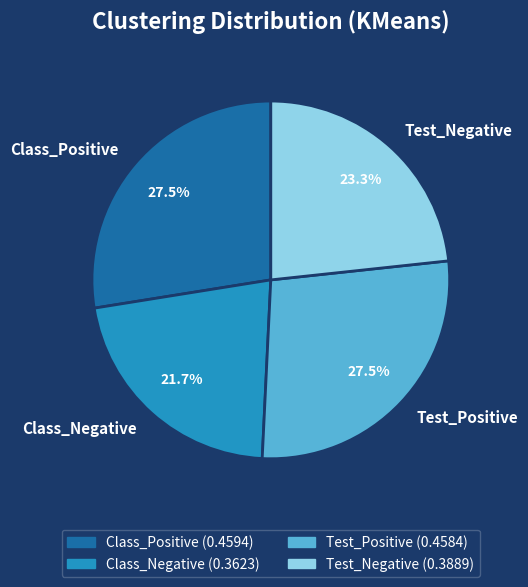

Which category has the smallest portion of the pie?

Class_Negative